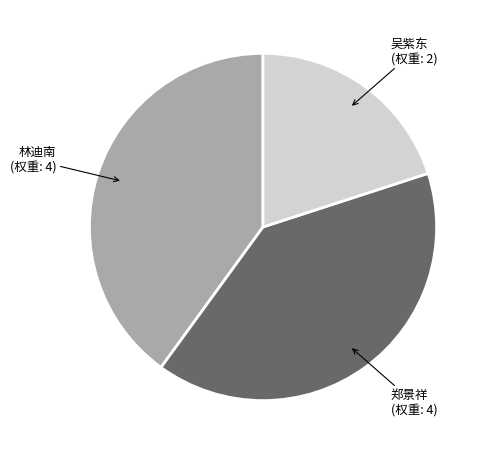

Does any single category account for the majority?

No